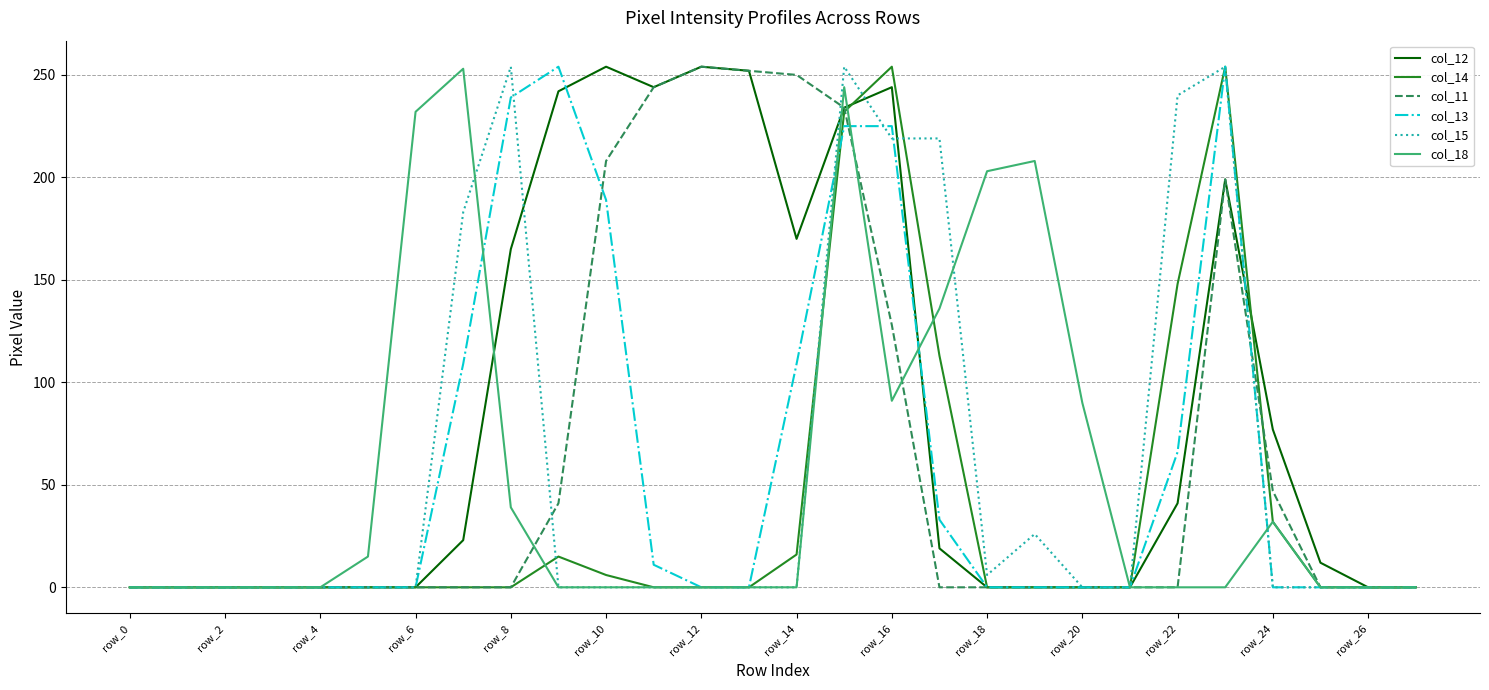

Which series has the largest total across all categories?

col_12